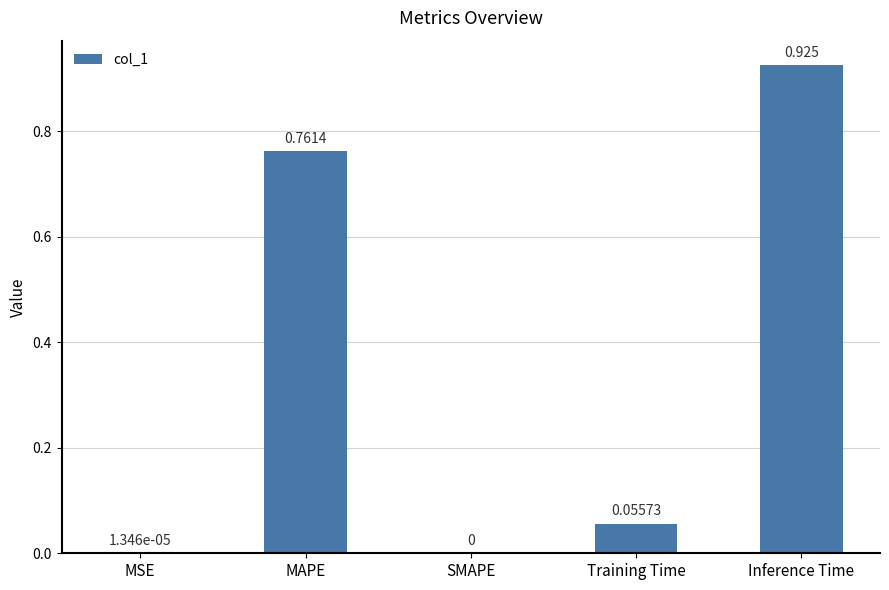

Which has a higher value, MSE or MAPE?

MAPE